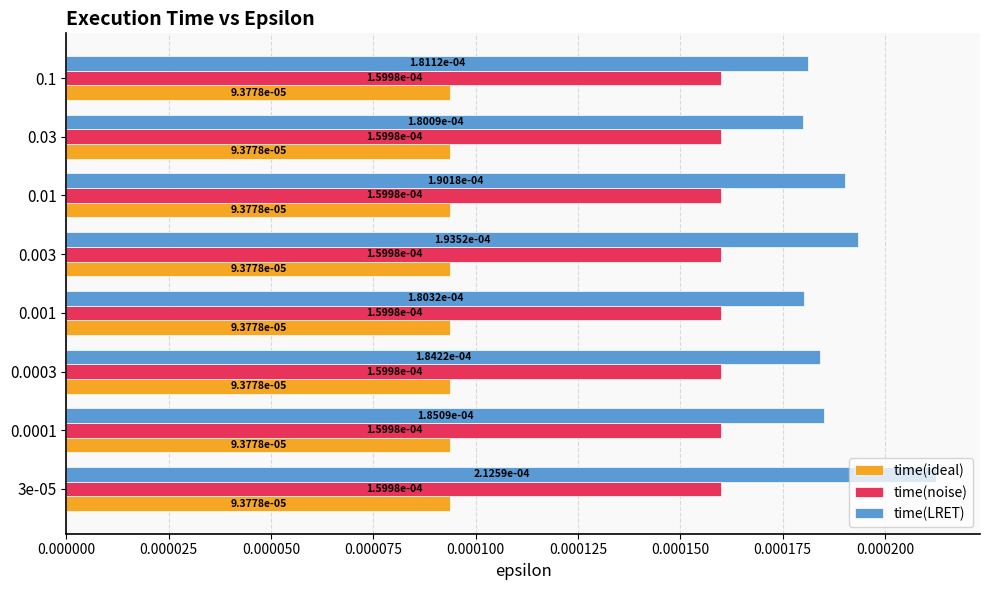

Rank the series by their average value, from lowest to highest.

time(ideal), time(noise), time(LRET)